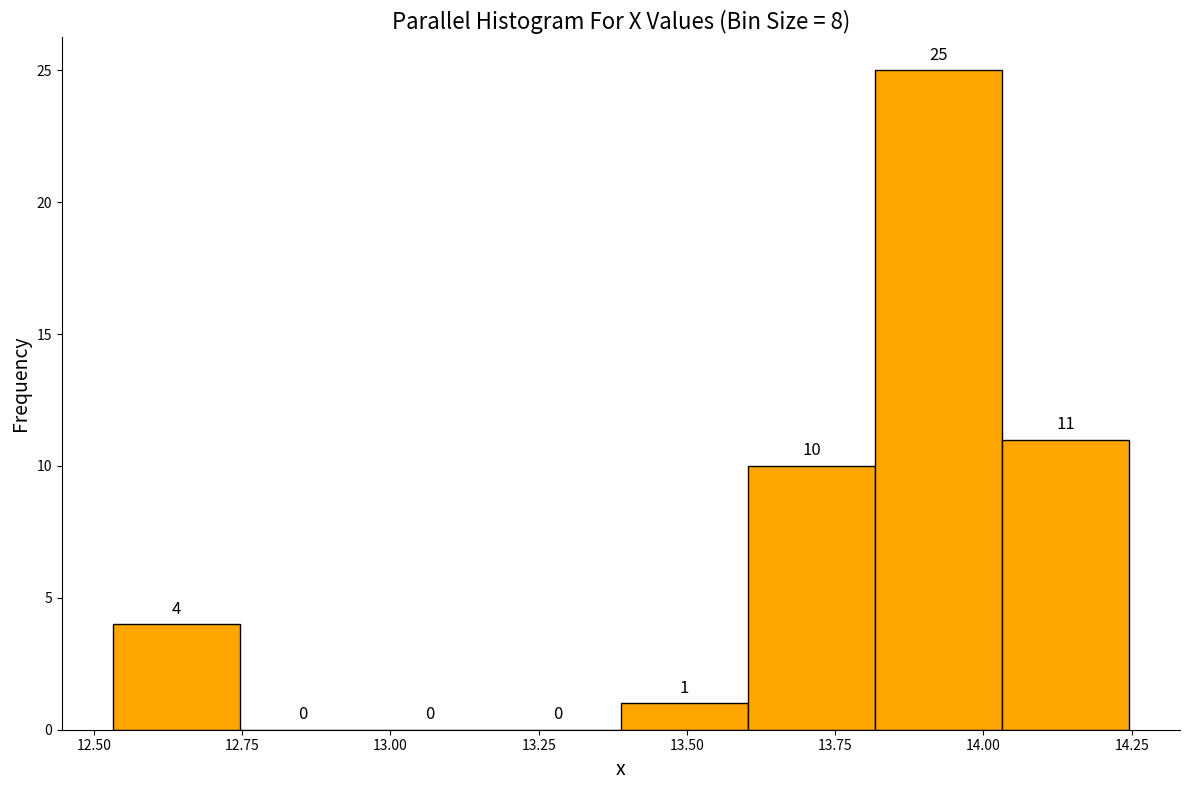

How tall is the bar that spans 13.60 to 13.80 on the x-axis? The bar edges are not printed on the chart, so give them approximately, as read against the axis.

10